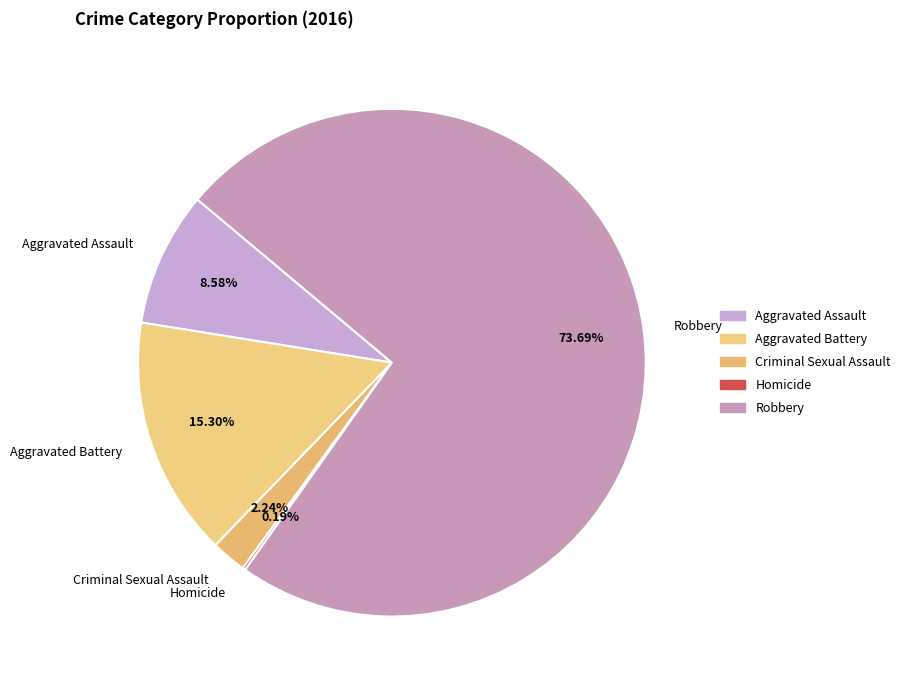

What portion of the pie excludes Aggravated Assault?

91.4%